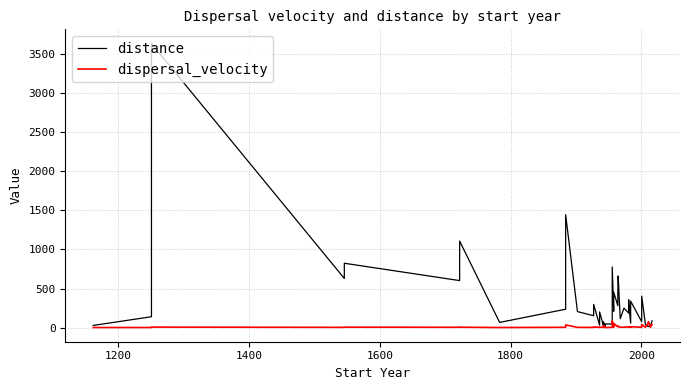

Reading left to right, list all the values displayed in this chart.

distance: 27.3	138.3	3637.7	628.9	823.5	601.4	1108.1	65.6	234.8	1446.0	204.6	151.1	296.5	30.3	199.6	21.1	73.9	14.8	47.5	44.0	775.9	208.8	453.5	279.4	443.9	660.4	112.8	248.6	184.6	356.1	279.7	56.2	337.8	74.4	401.5	39.9	12.1	14.8	14.6	85.3
dispersal_velocity: 0.3	0.5	5.6	2.6	4.7	3.7	4.6	0.4	3.2	33.8	2.6	1.7	7.3	2.6	5.2	1.6	24.5	0.4	0.6	2.4	85.5	3.4	52.4	8.6	14.2	18.3	2.9	5.4	6.9	11.0	8.6	2.0	10.1	4.0	39.1	3.9	61.3	75.3	4.6	37.5